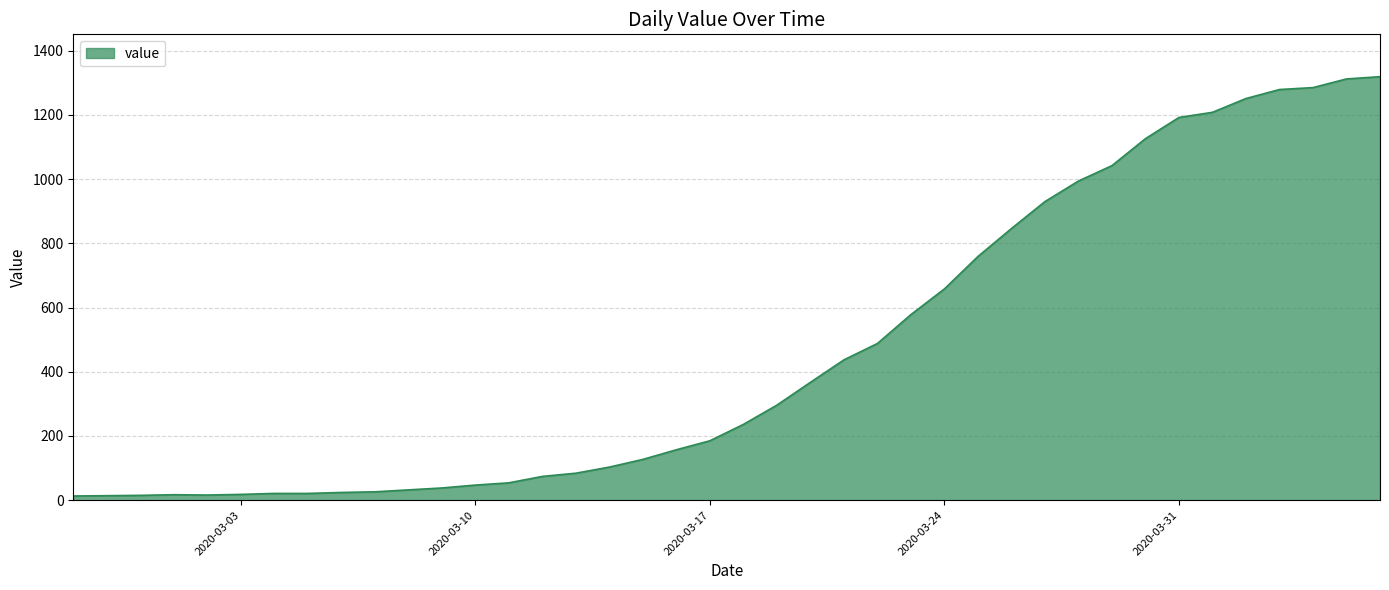

Does the chart have visible grid lines?

Yes